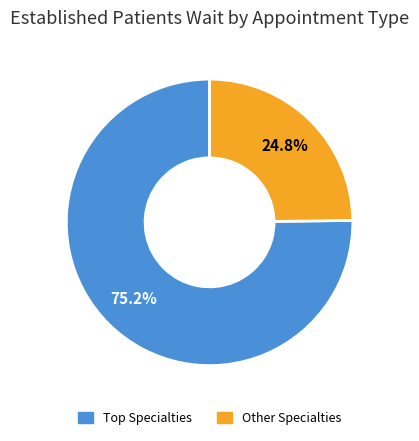

To the nearest percent, what is the difference between the largest and smallest slice percentages?

50%